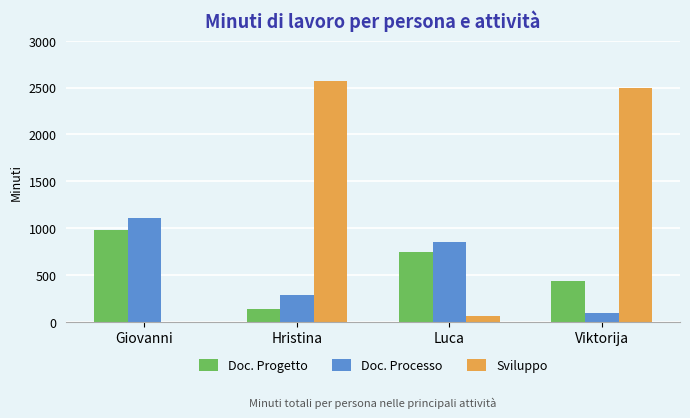

What is the total value across all series at Giovanni?

2093